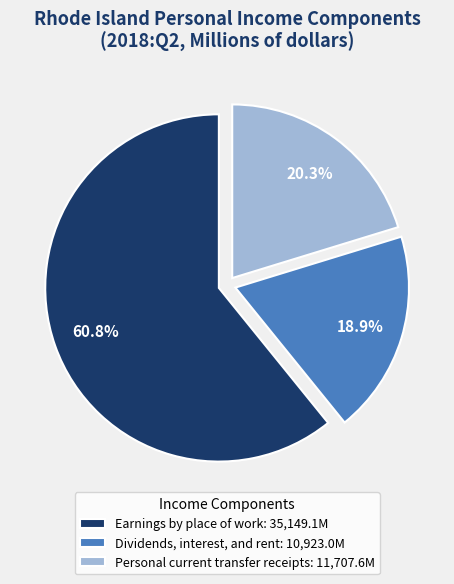

Do Dividends, interest, and rent and Earnings by place of work together represent more than half of the pie?

Yes